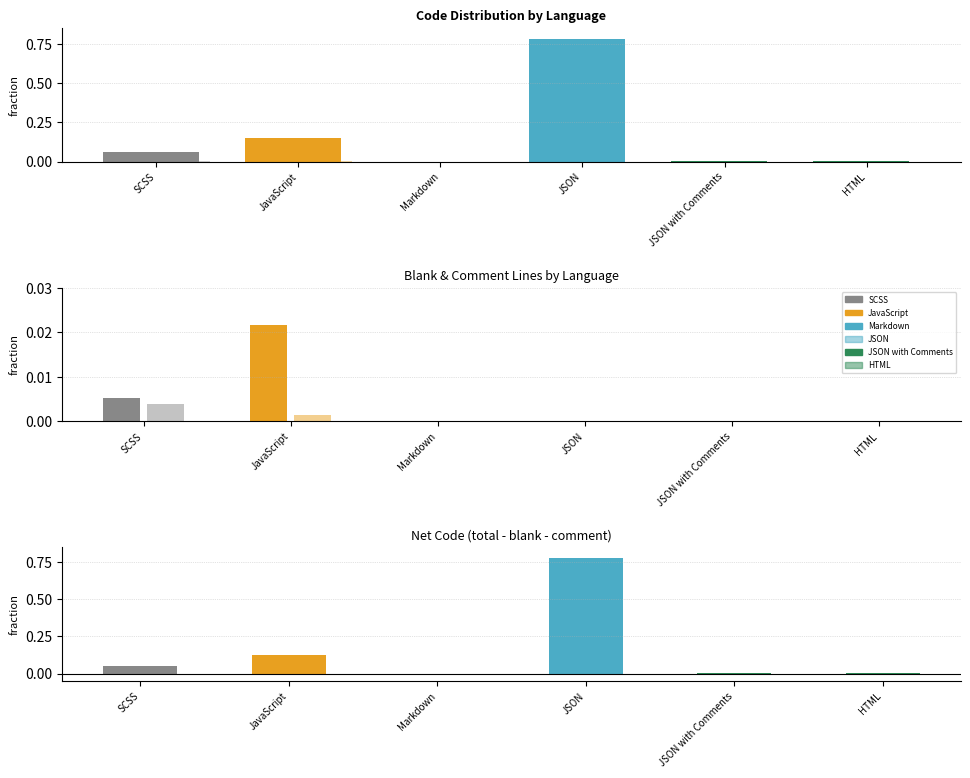

Rank the series by their maximum value, from lowest to highest.

comment, blank, total